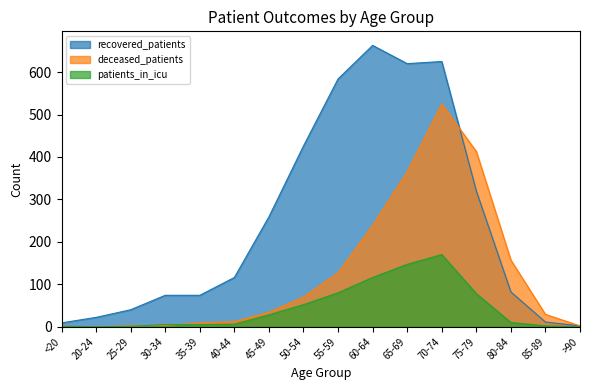

What is the difference between the maximum and minimum values in the patients_in_icu series?

170